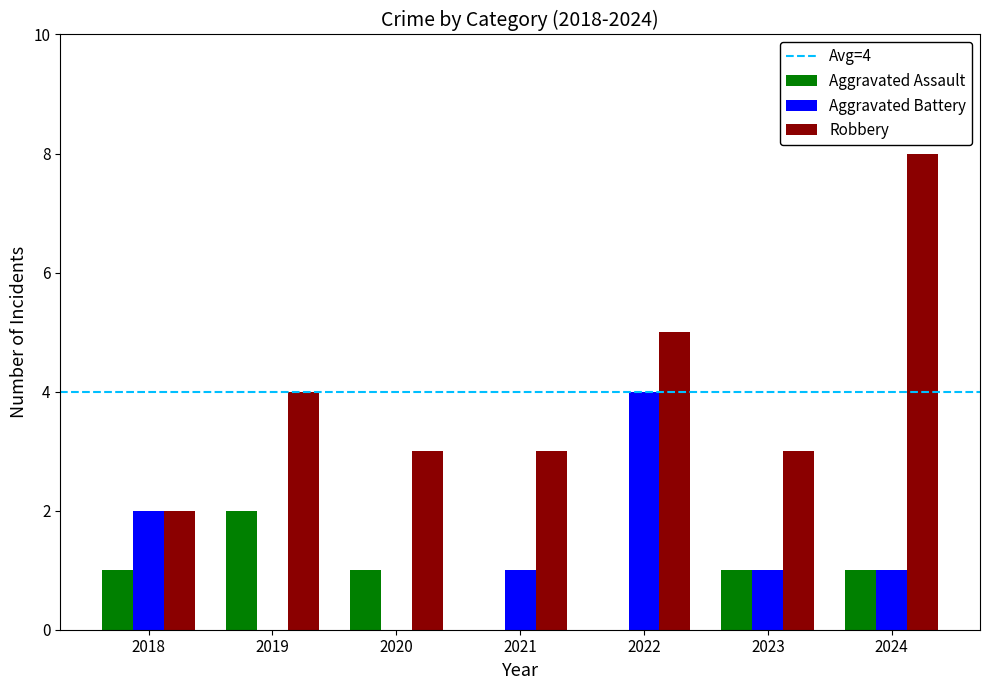

Count the number of data series in this chart.

3